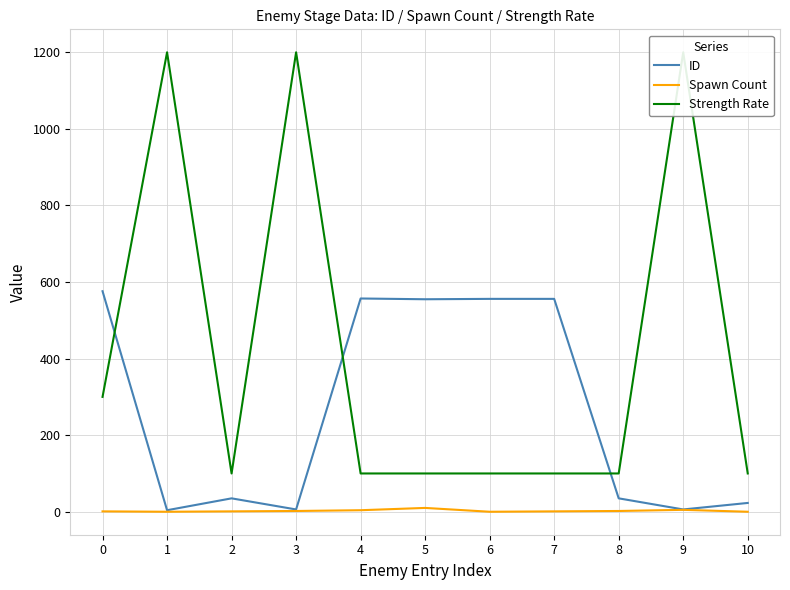

At how many categories does at least one series exceed 1088?

3